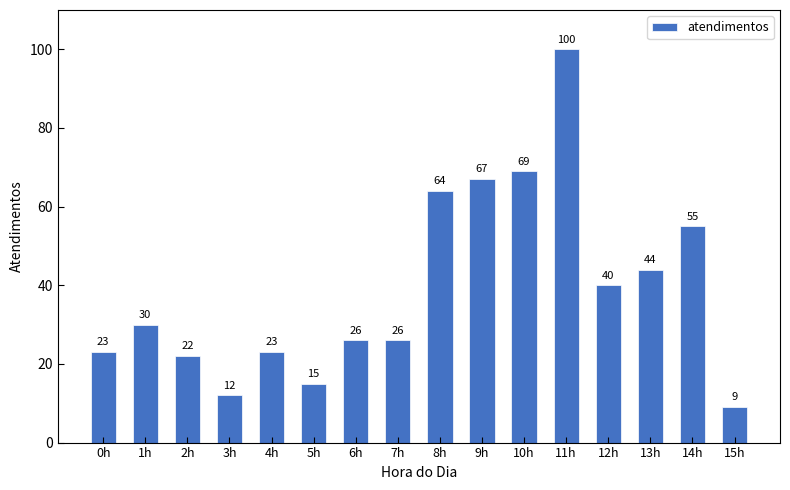

What is the difference between the maximum and second lowest values?

88